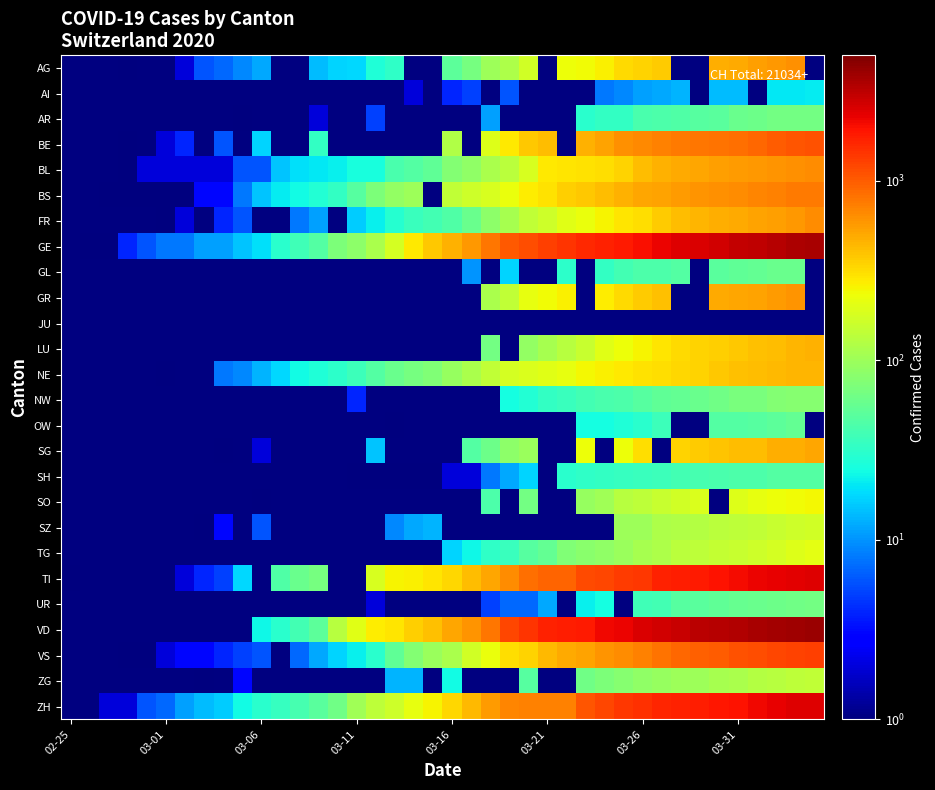

What is the greatest value displayed?

4035.0